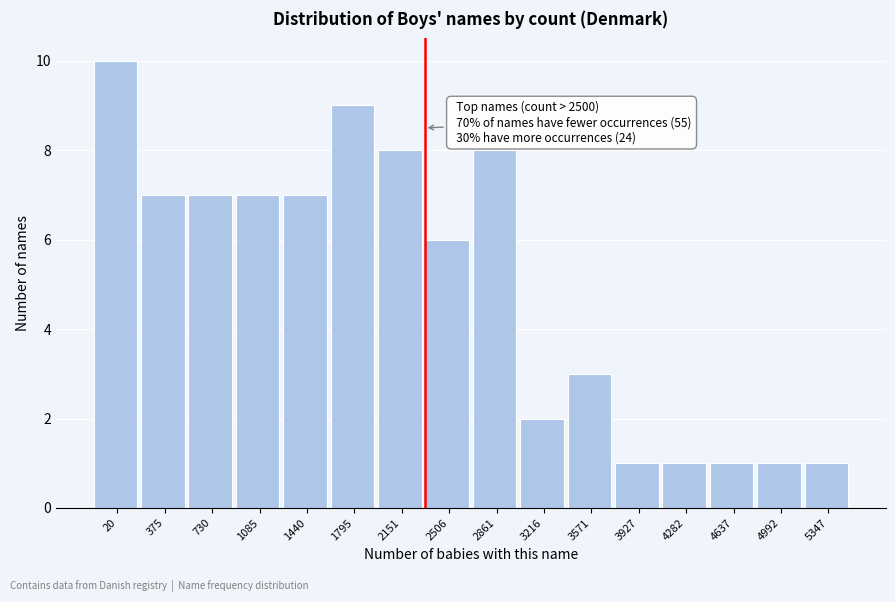

Reading left to right, what are all the values shown in this chart?

10	7	7	7	7	9	8	6	8	2	3	1	1	1	1	1